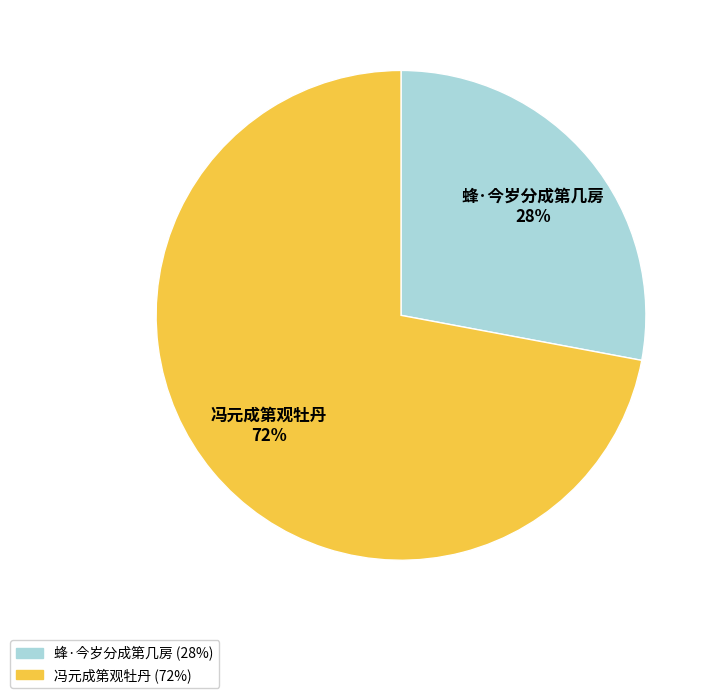

To the nearest percent, what is the combined percentage of 蜂·今岁分成第几房 and 冯元成第观牡丹?

100%